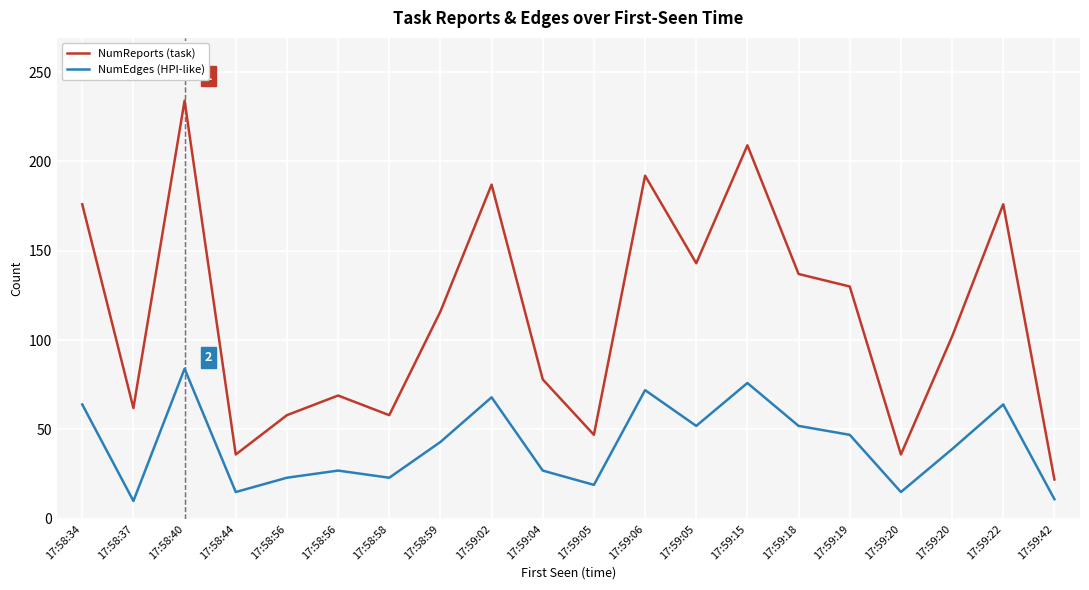

What is the difference between the NumEdges (HPI-like) values at 17:59:04 and 17:59:15?

49